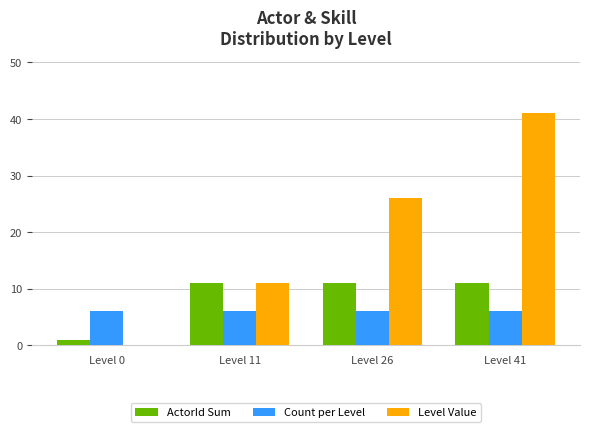

What is the maximum value for Count per Level?

6